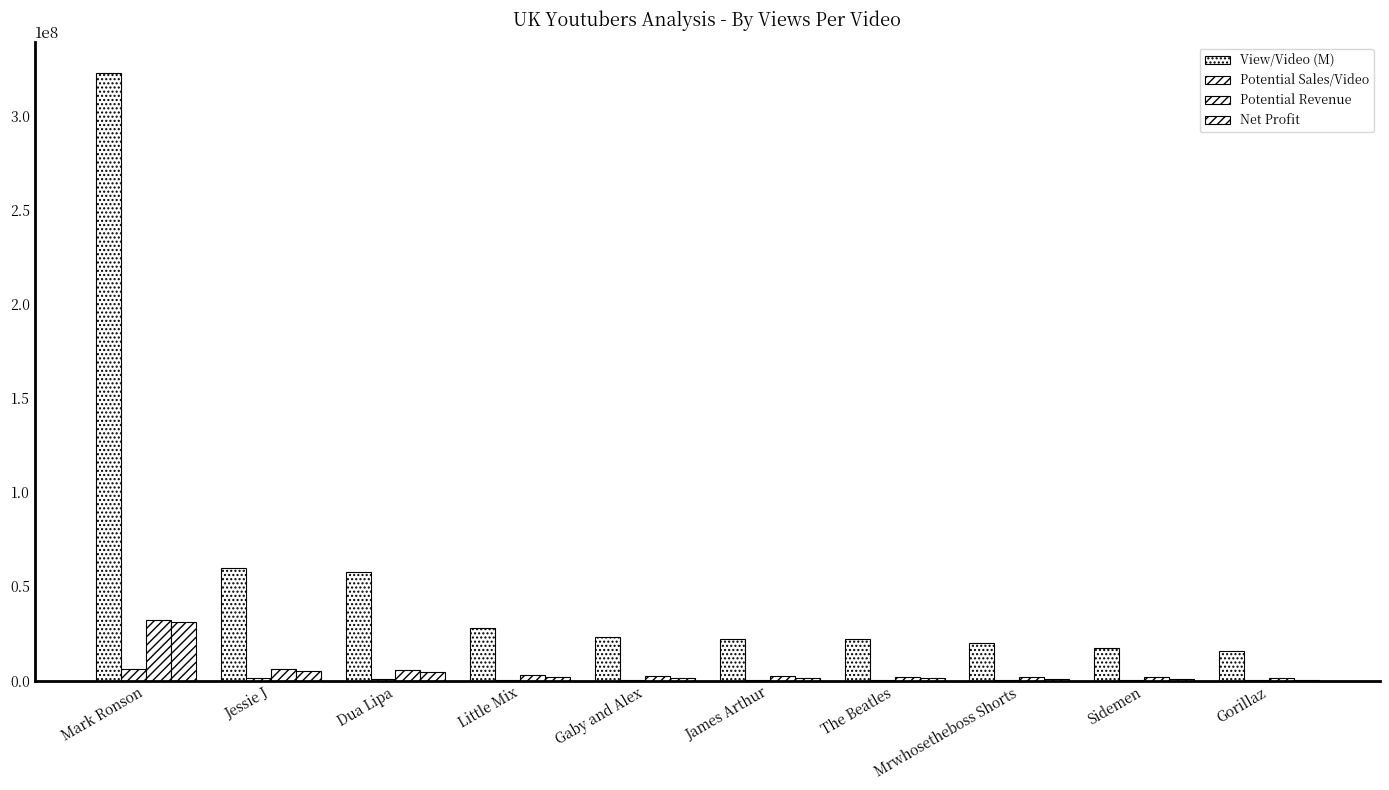

How many series are shown in this chart?

4